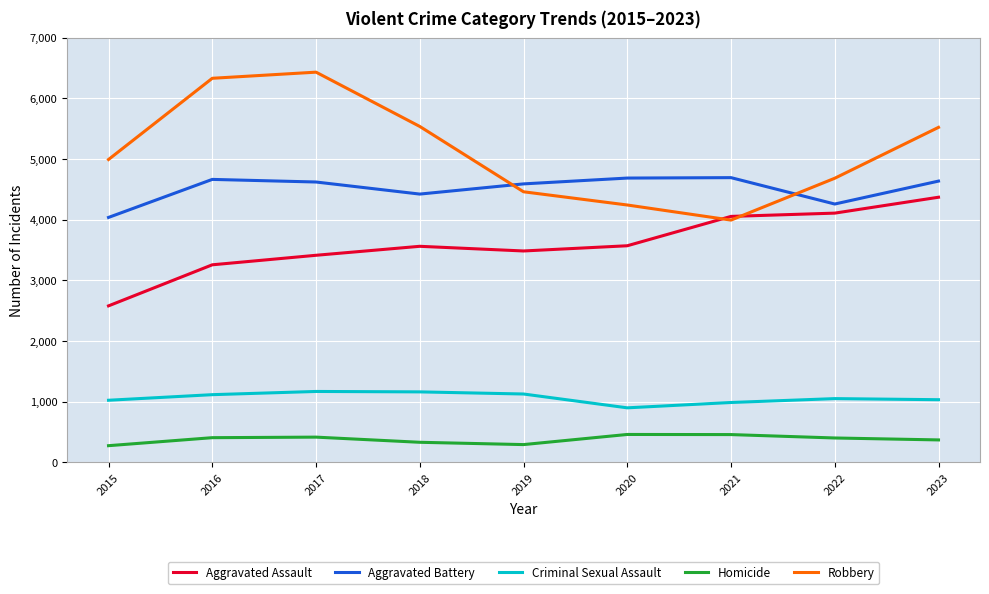

How many lines are shown in the chart?

5